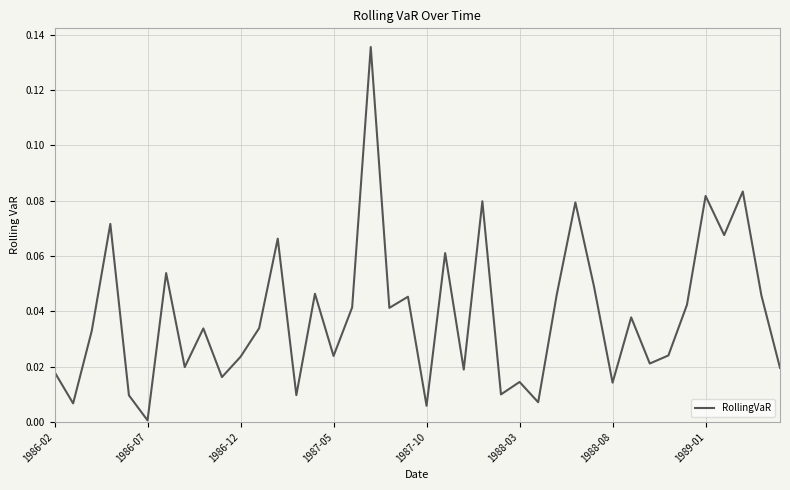

How many points are higher than both their immediate neighbors (excluding endpoints)?

14